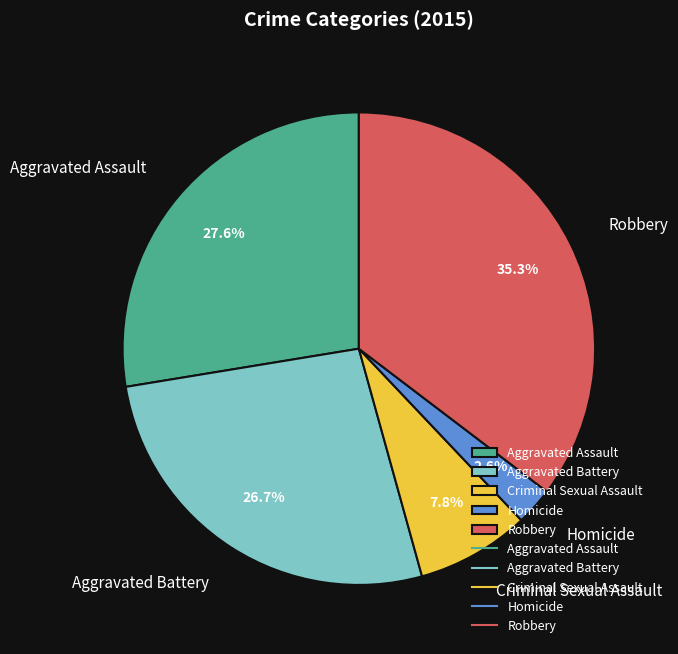

Between Criminal Sexual Assault and Aggravated Battery, which is larger?

Aggravated Battery